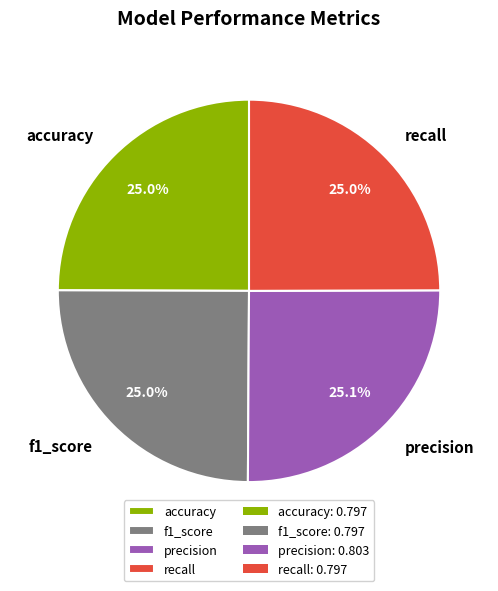

How much of the chart is everything except recall?

75.0%